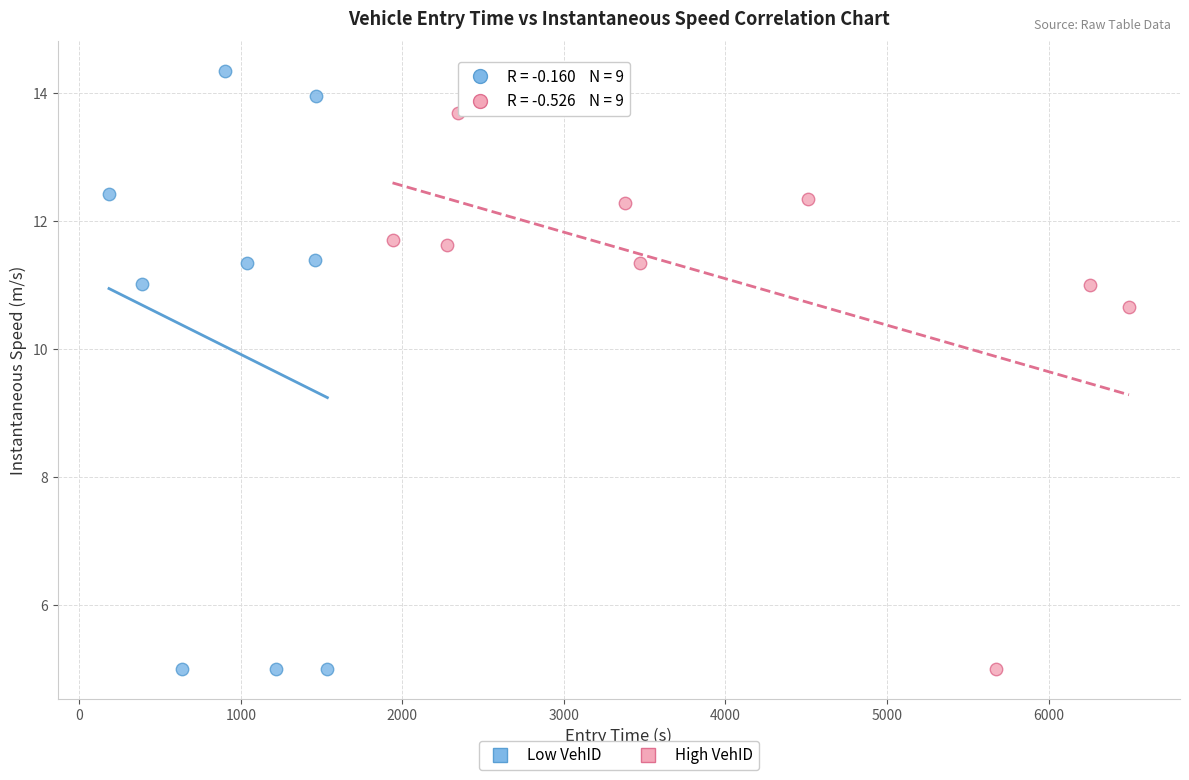

What are all the series names shown in the legend?

Low VehID, High VehID